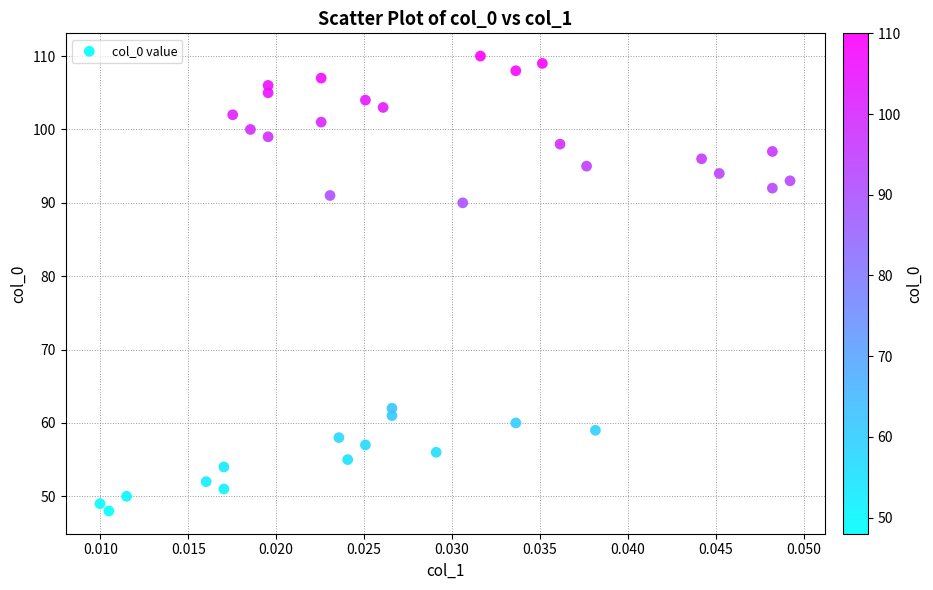

What Y value in the scatter plot is closest to 79?

90